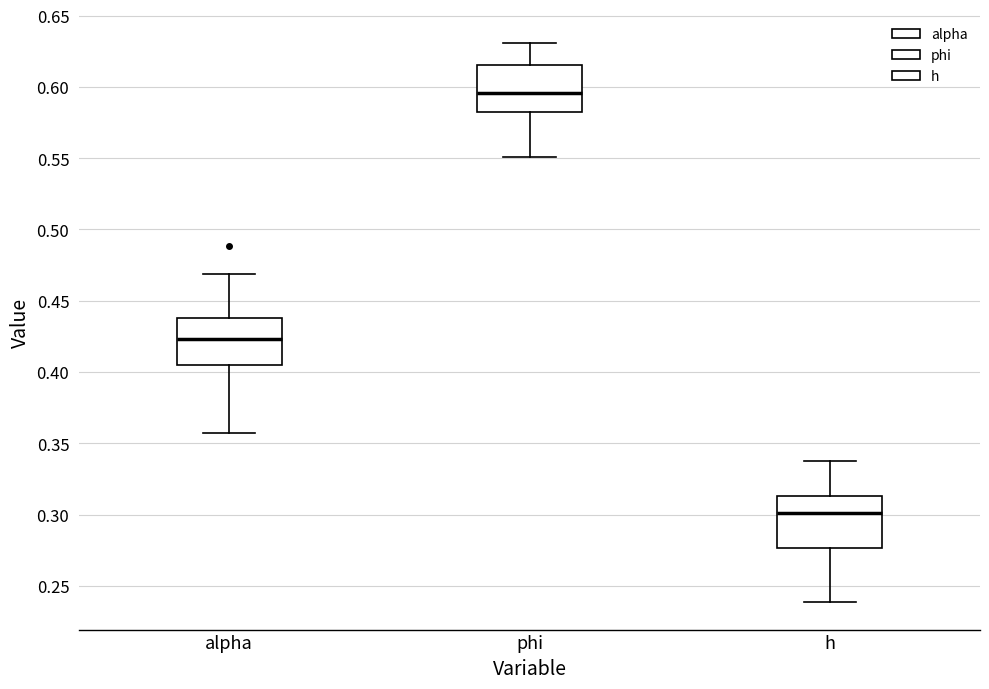

Which box has the highest median line?

phi